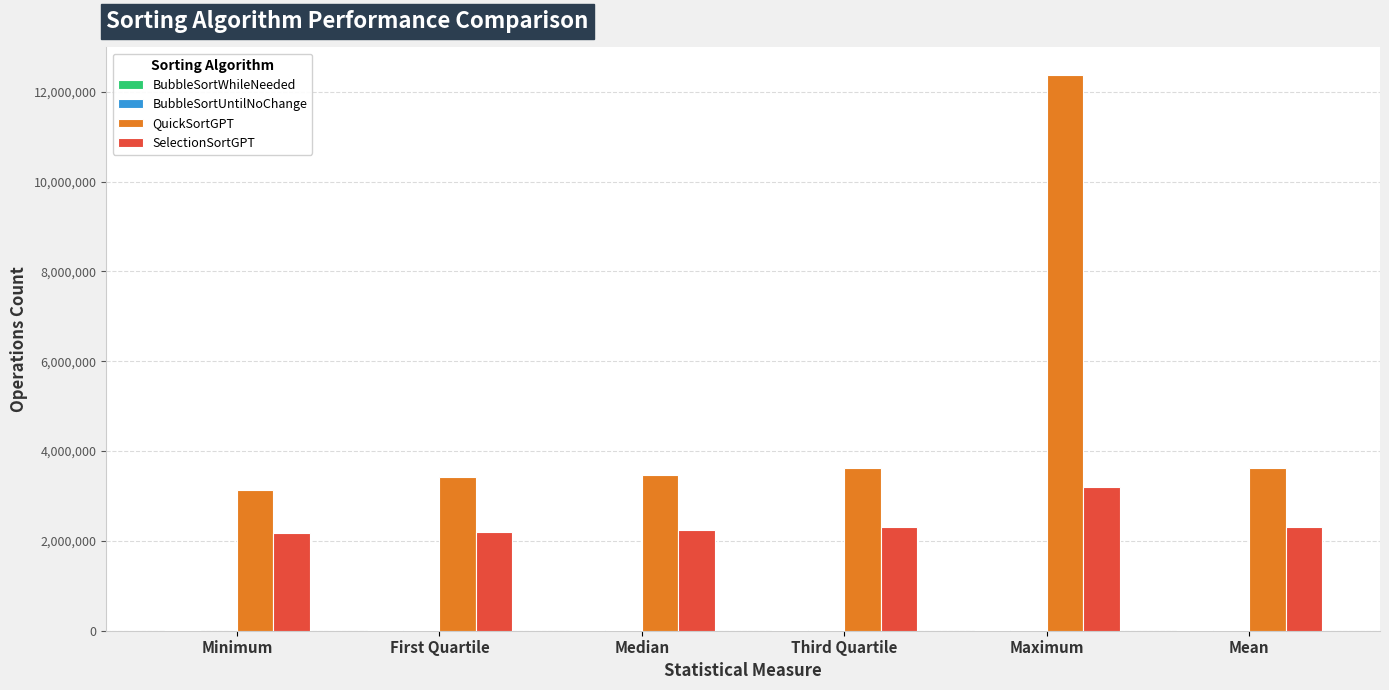

How many categories are shown in the chart?

6